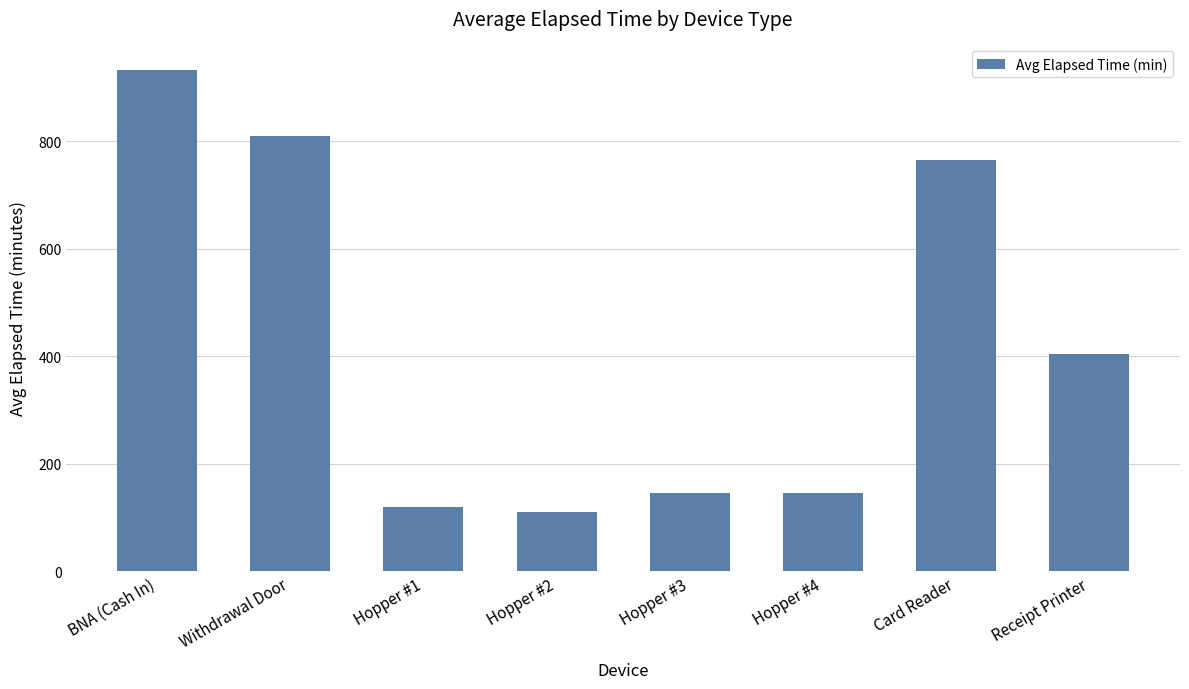

The chart shows a value of 110.0 at Hopper #2. True or false?

True